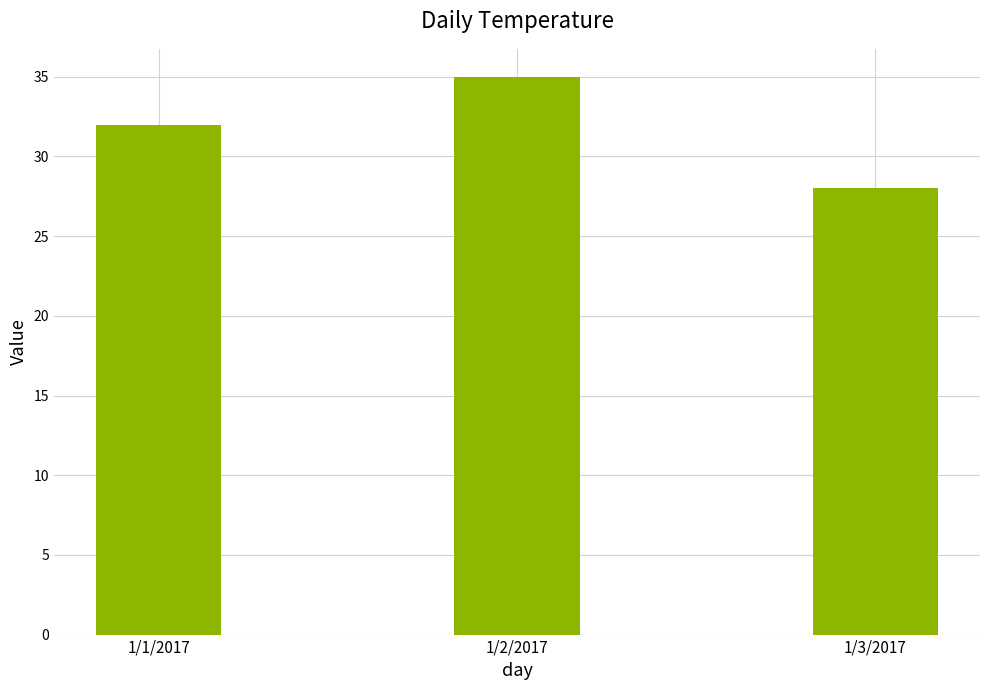

Which category has the highest value across all series?

1/2/2017